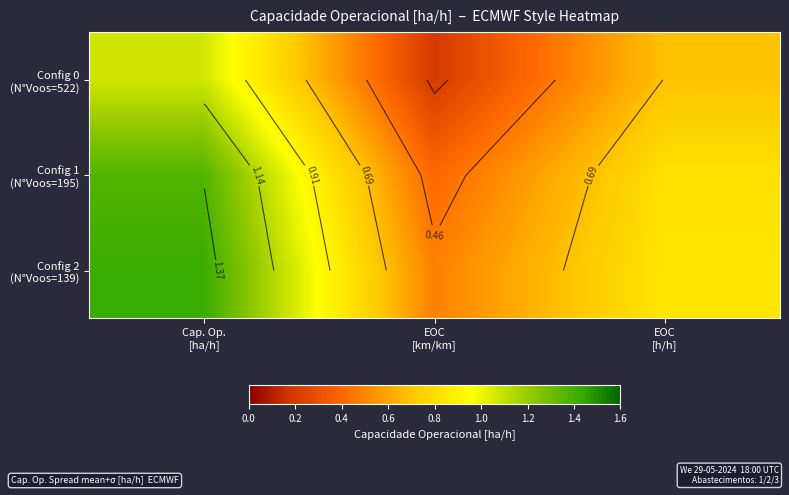

At EOC [km/km], list the series in order from smallest to largest.

Config 0 (N°Voos=522), Config 1 (N°Voos=195), Config 2 (N°Voos=139)